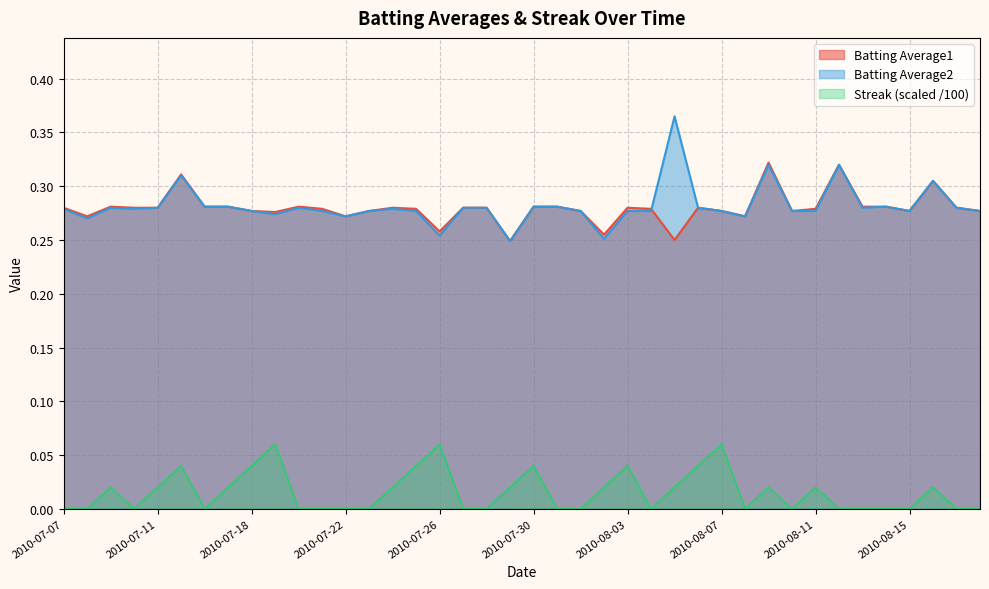

What is the value of the Batting Average1 point at the 6th from the left?

0.3